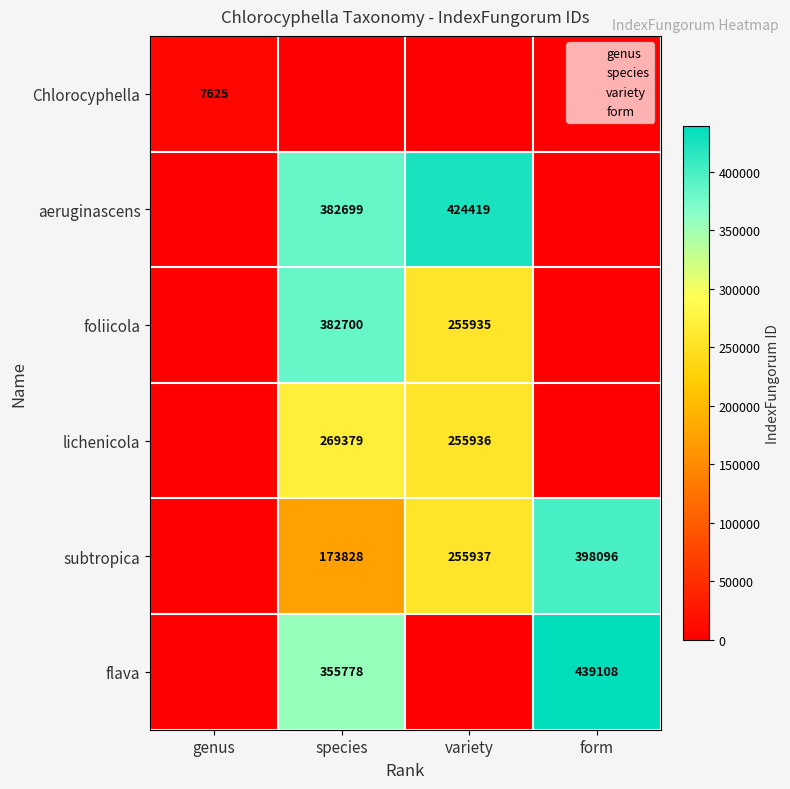

Is the value of lichenicola at species greater than the value of foliicola at variety?

Yes